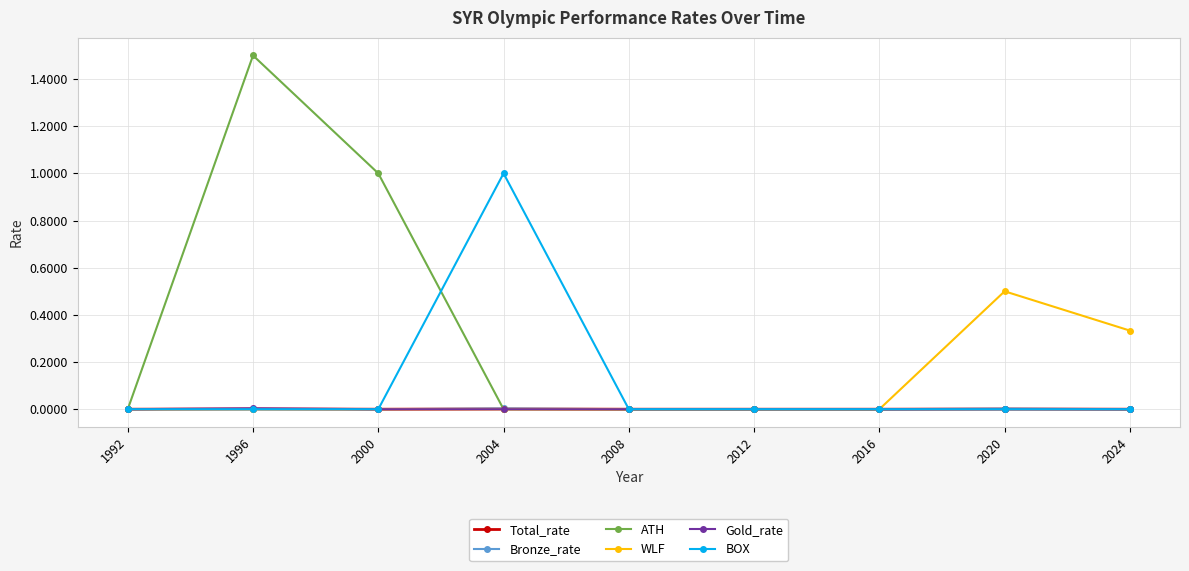

The Gold_rate series shows 0.0 at 2008. True or false?

True